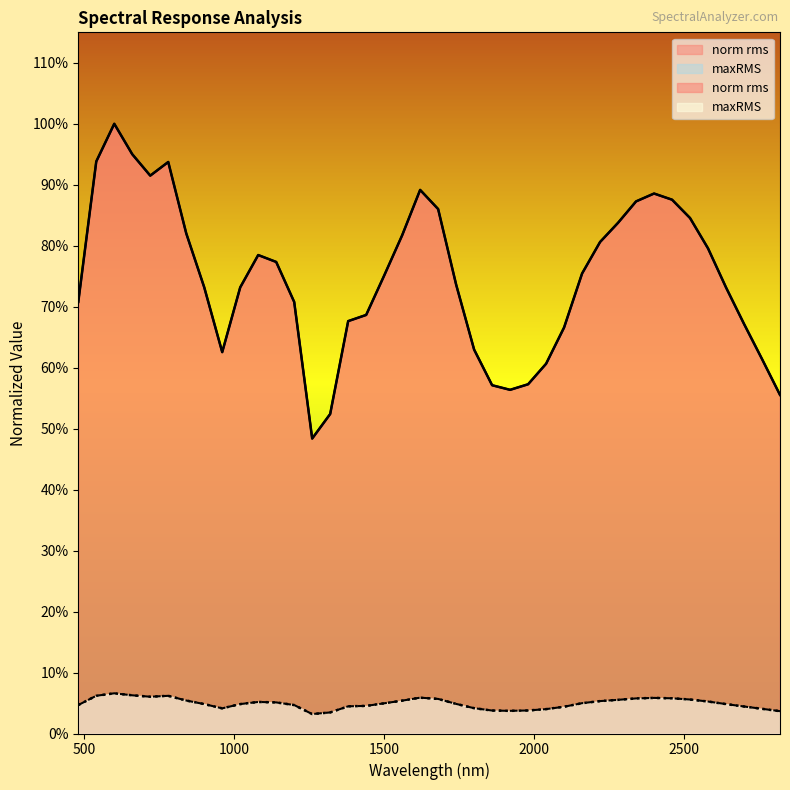

True or false: norm rms and maxRMS intersect in this chart.

False